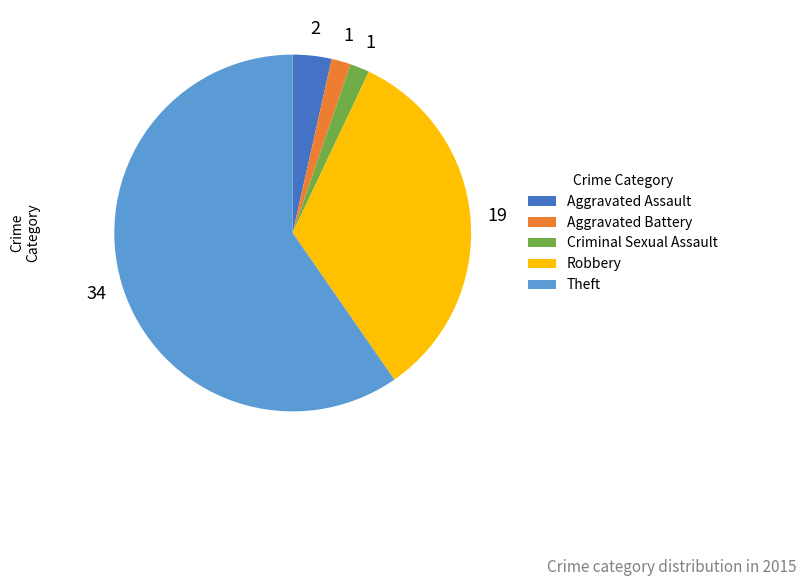

True or false: Aggravated Assault accounts for 4% of the total.

True